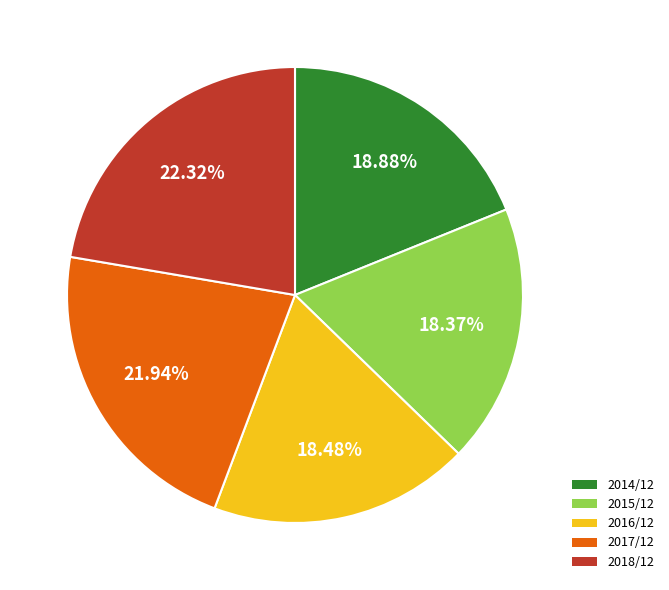

Which has a higher value, 2015/12 or 2018/12?

2018/12